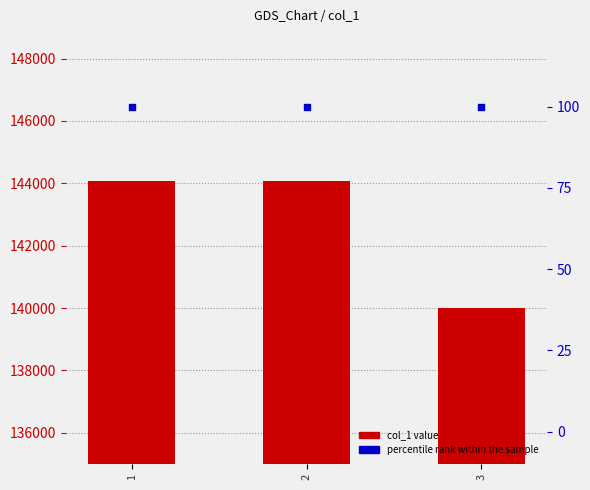

Which series has the largest Y range (max minus min)?

col_1